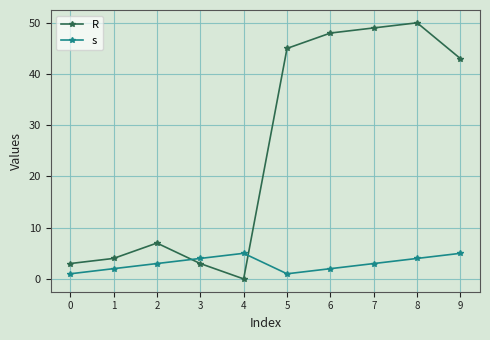

What is the difference between the highest and lowest values at 0?

2